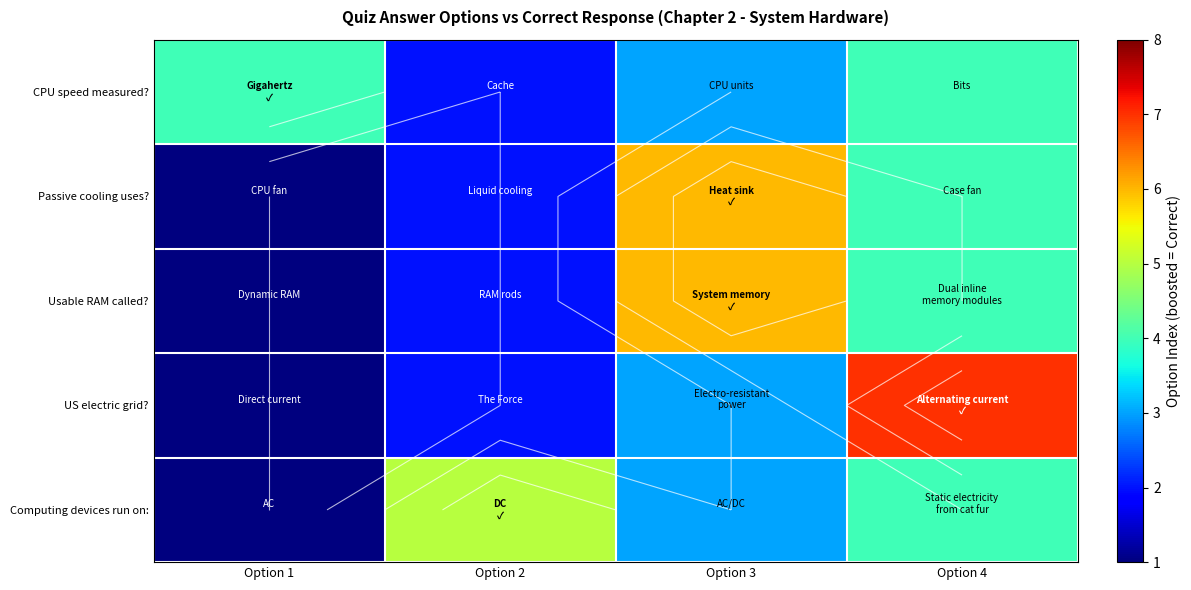

Which has a higher value, Option 2 or Option 3?

Option 3